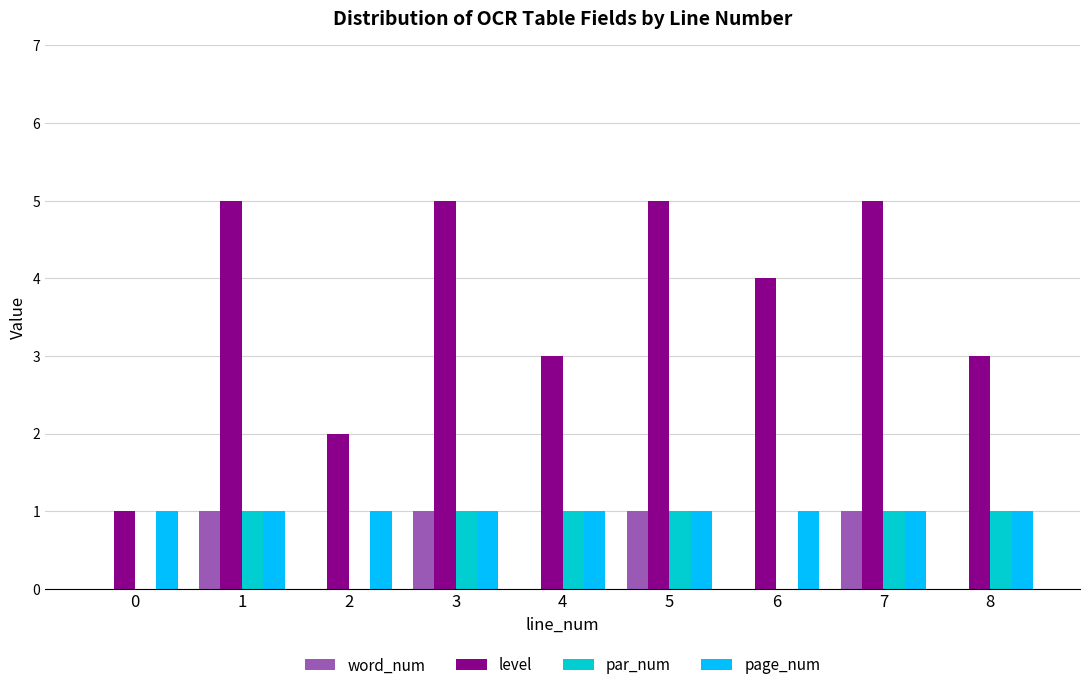

Which series changed the most between 0 and 1?

level